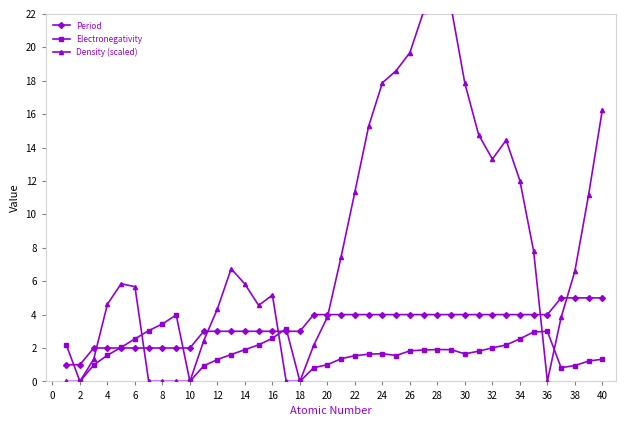

What is the maximum value for Density (scaled)?

22.4